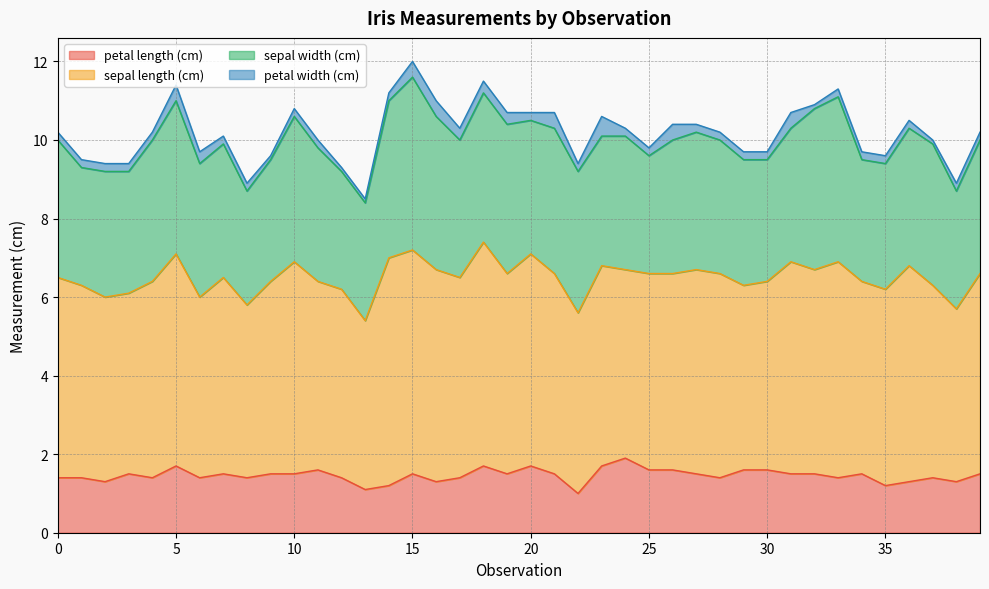

What is the value of the sepal width (cm) point at the 3rd from the left?

3.2